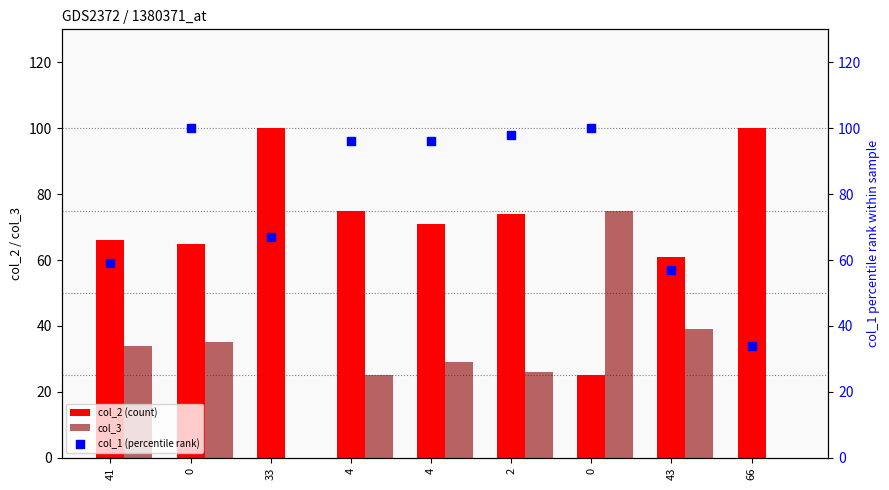

Which series has the largest total across all categories?

col_1 (percentile rank)